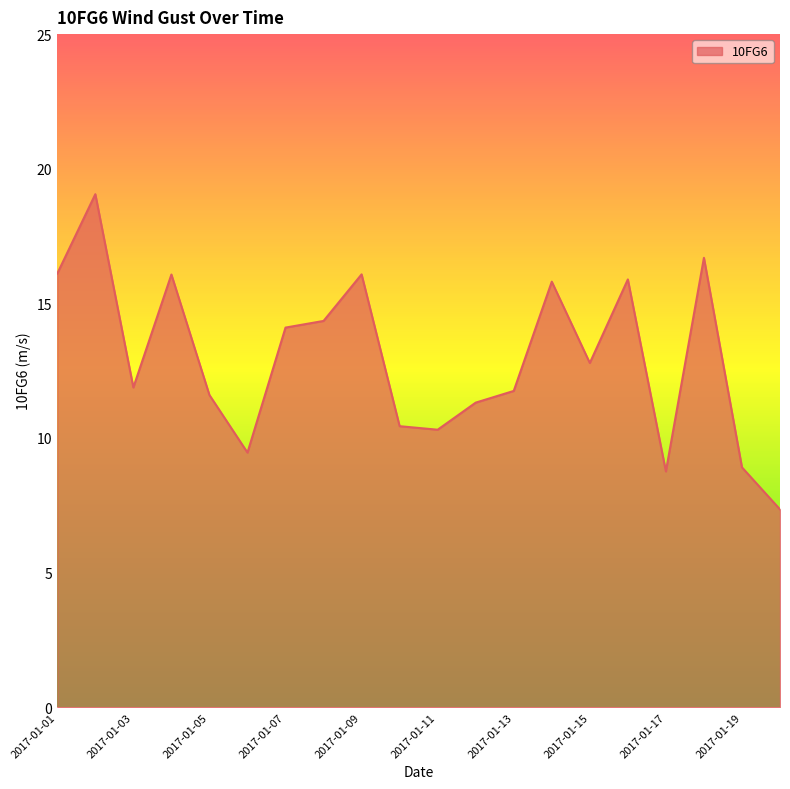

What is the smallest value displayed?

7.3